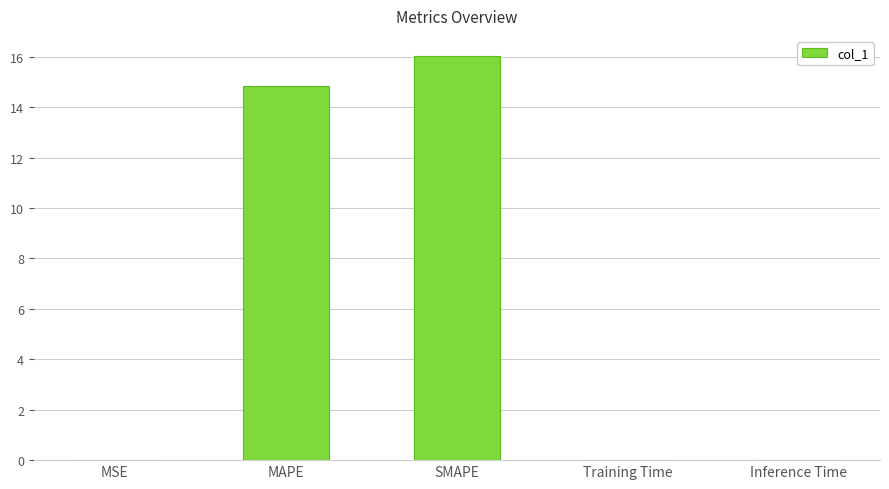

What is the sum of all values?

30.9